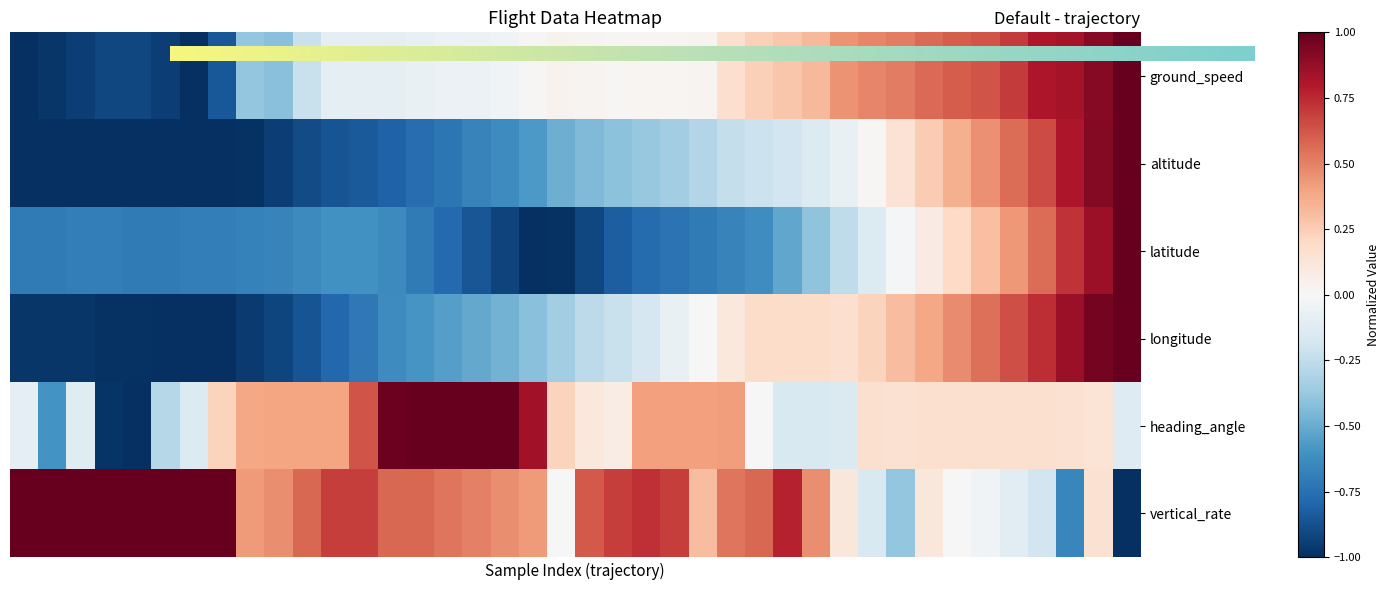

What is the minimum value for ground_speed?

-1.0